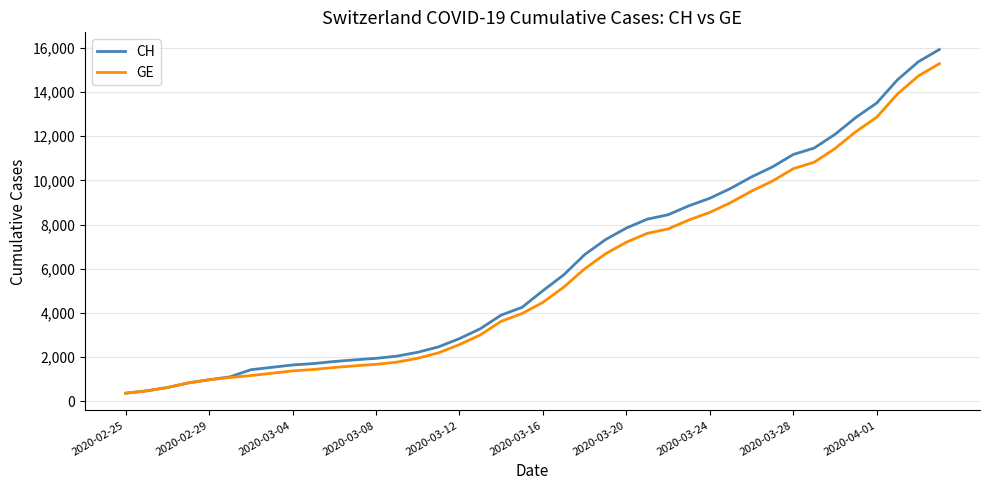

How many lines are shown in the chart?

2